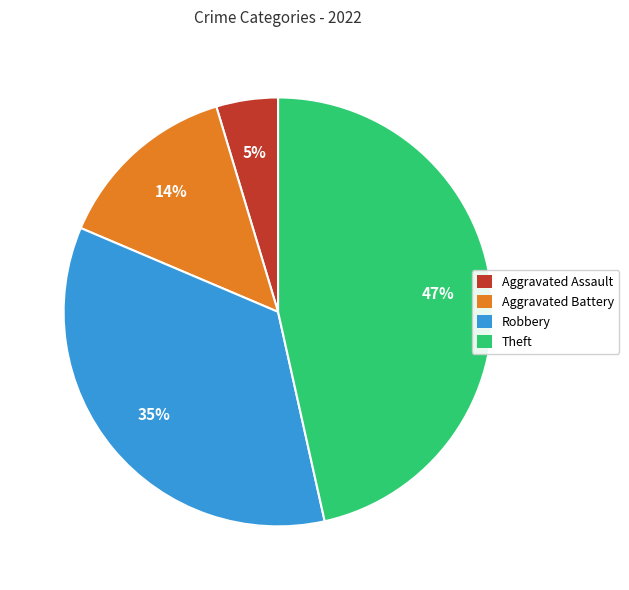

Which category has the smallest portion of the pie?

Aggravated Assault